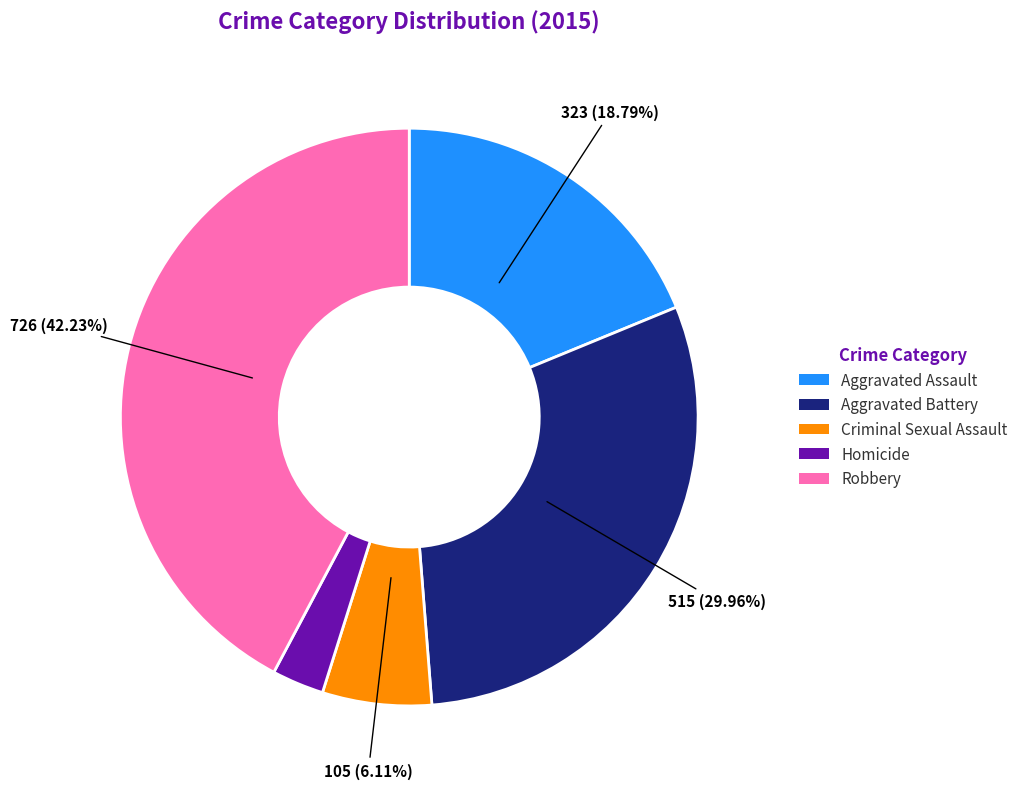

Is Criminal Sexual Assault the majority of the pie?

No